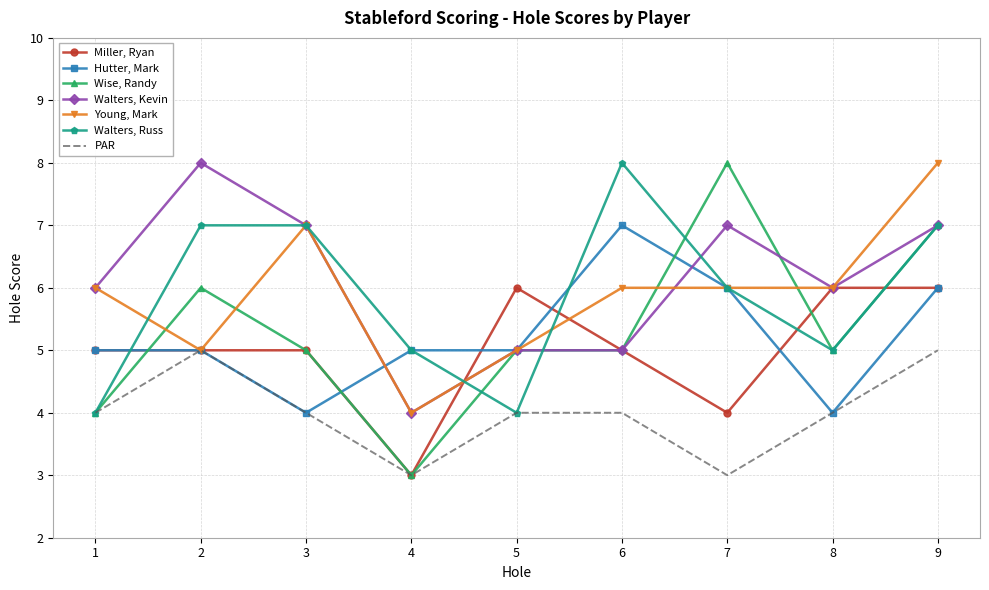

What is the smallest value displayed?

3